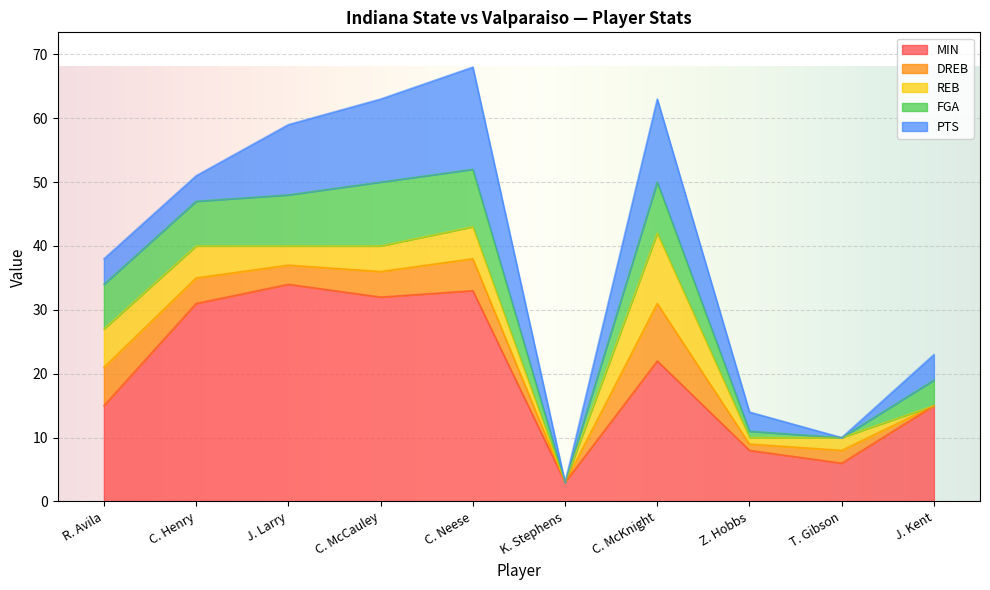

How many lines are shown in the chart?

5